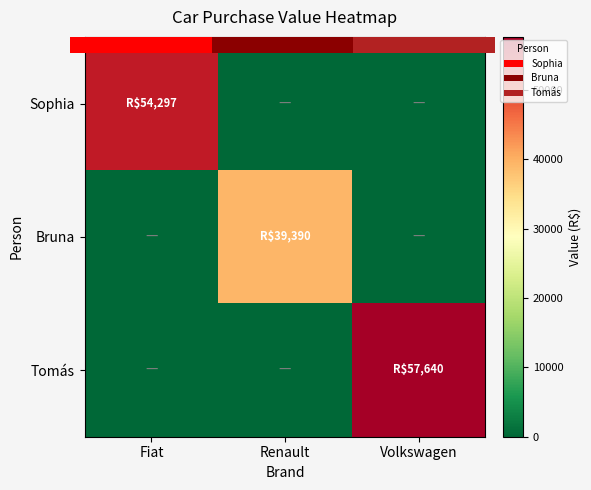

Where is Bruna nearest to the value 19695?

Fiat